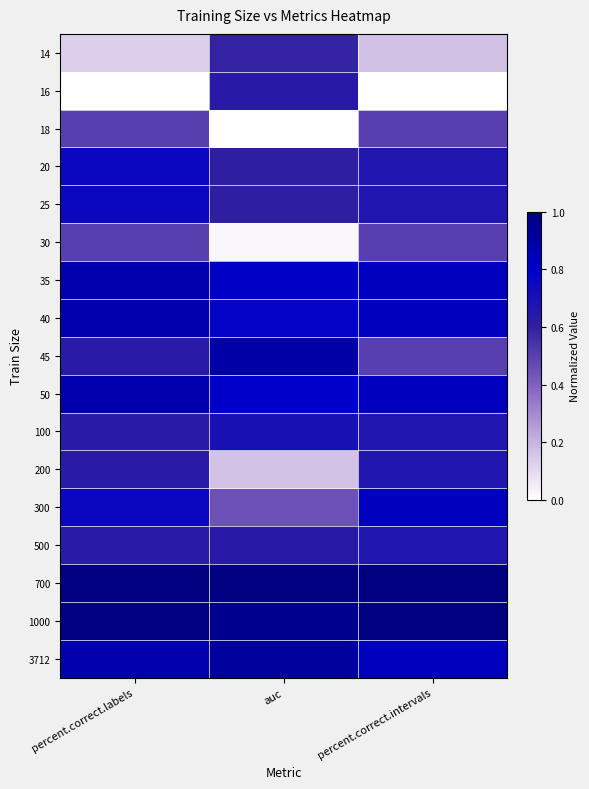

Rank the series by their maximum value, from highest to lowest.

700, 1000, 3712, 45, 35, 40, 50, 300, 20, 25, 100, 200, 500, 16, 14, 18, 30